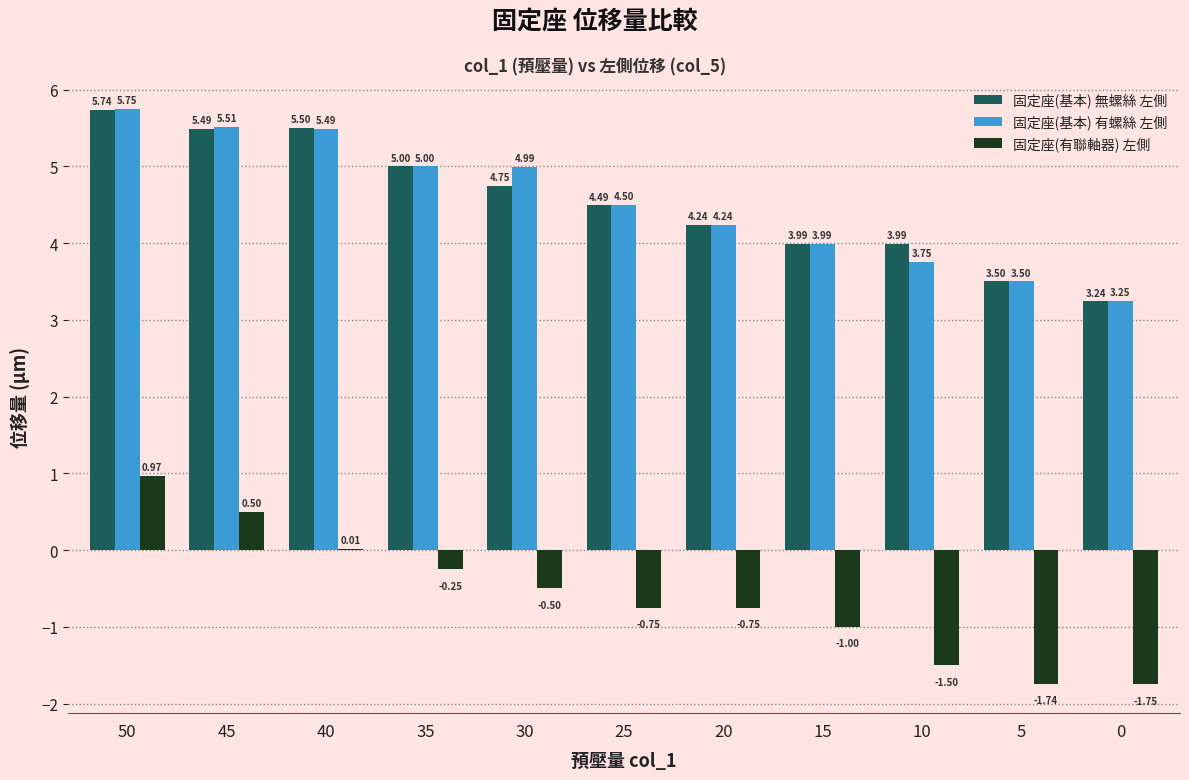

At which category is the sum across all series the highest?

50